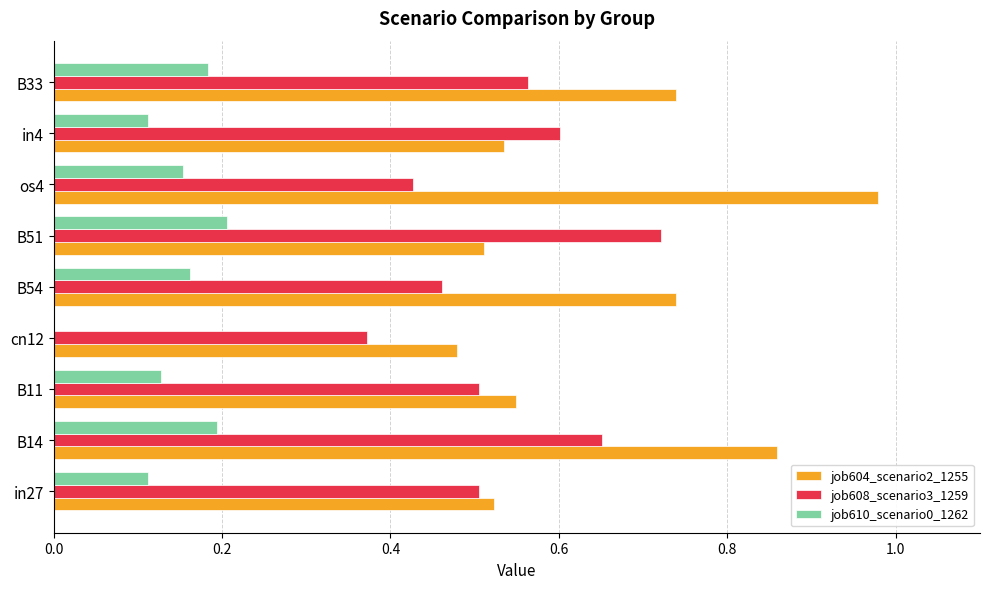

Which category has the highest value in the job604_scenario2_1255 series?

os4